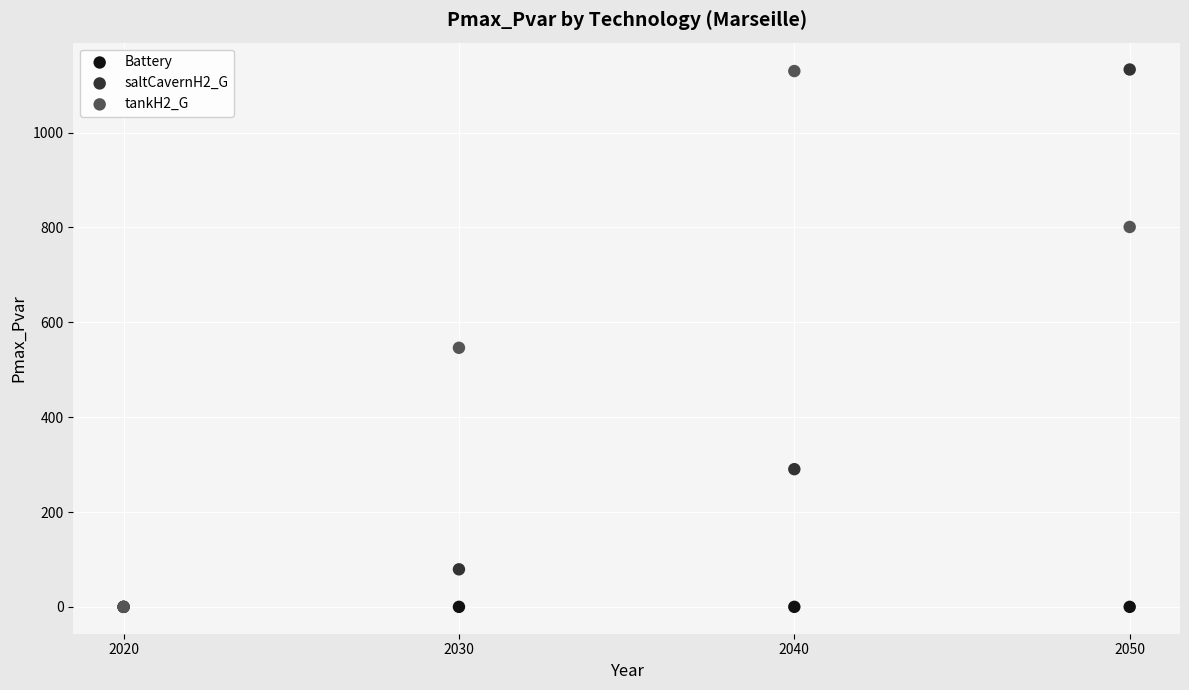

Across all series, what Y value is closest to 566?

546.3